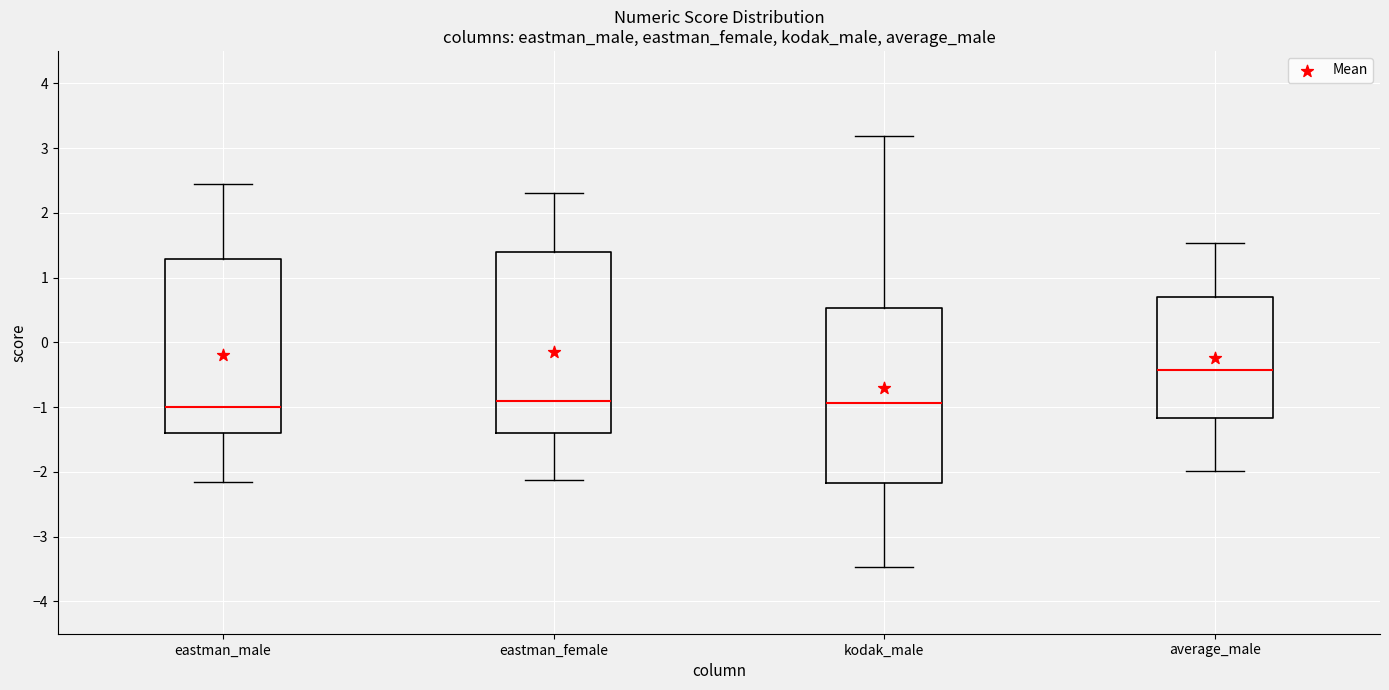

Reading left to right, transcribe this box plot: for each box, give where its median line is, the range the box spans, and where its two whiskers end, as read against the y-axis. The values are not printed on the chart, so give them approximately, as read against the axis.

eastman_male: median -1.0, box -1.4 to 1.3, whiskers -2.2 to 2.4
eastman_female: median -0.9, box -1.4 to 1.4, whiskers -2.1 to 2.3
kodak_male: median -0.9, box -2.2 to 0.5, whiskers -3.5 to 3.2
average_male: median -0.4, box -1.2 to 0.7, whiskers -2.0 to 1.5